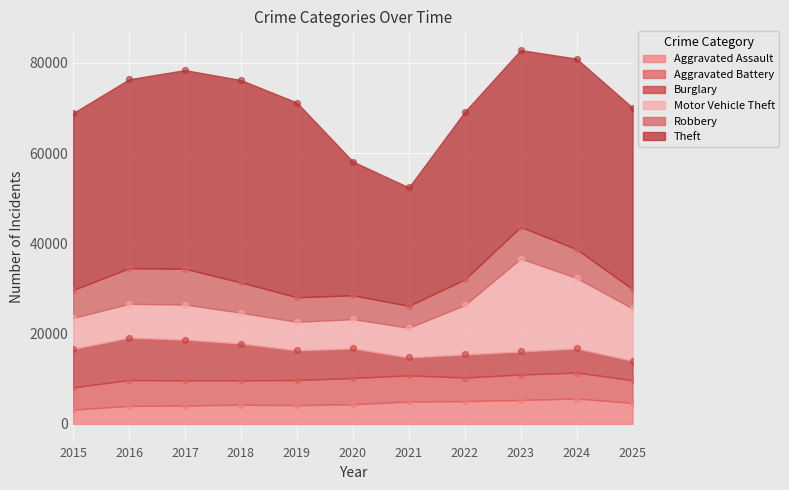

At how many categories does at least one series exceed 9071?

11